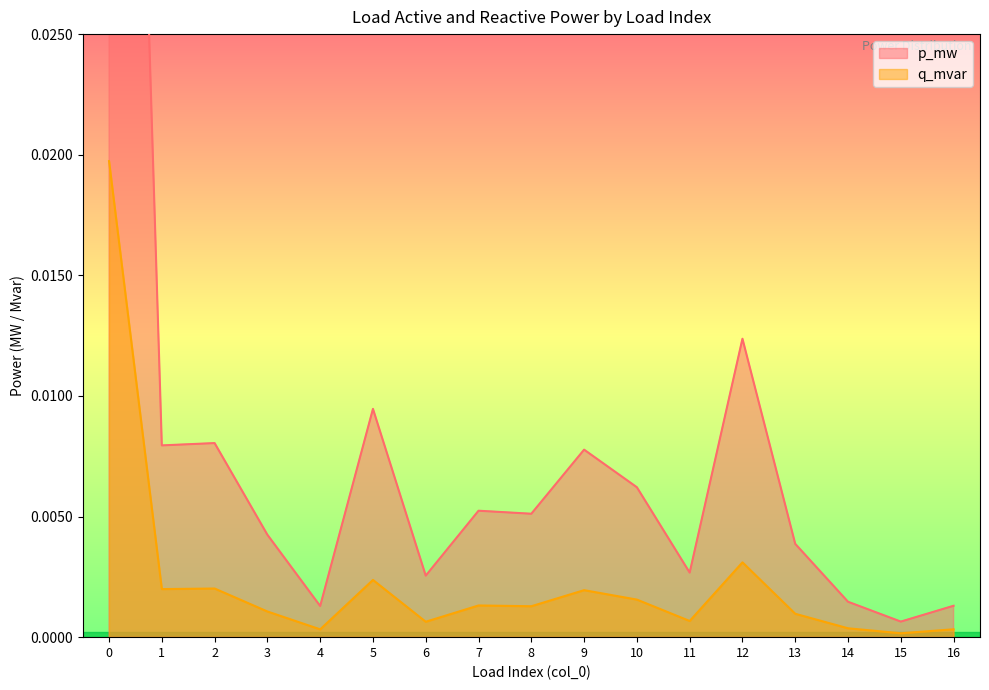

At how many categories does at least one series exceed 0?

17